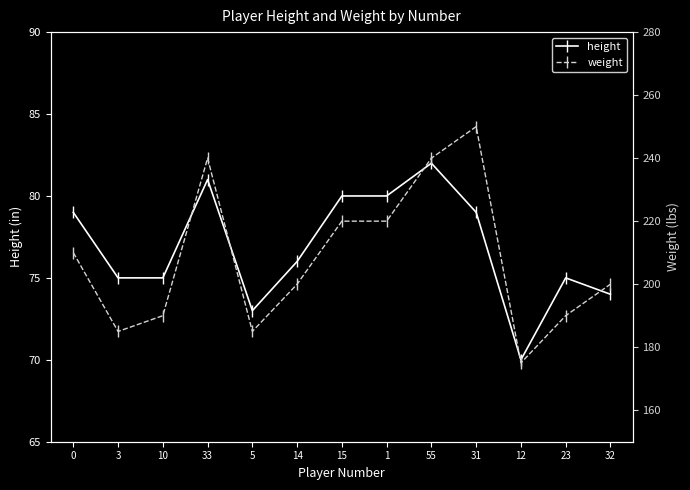

List the labels in order of weight value, smallest first.

12, 3, 5, 10, 23, 14, 32, 0, 15, 1, 33, 55, 31